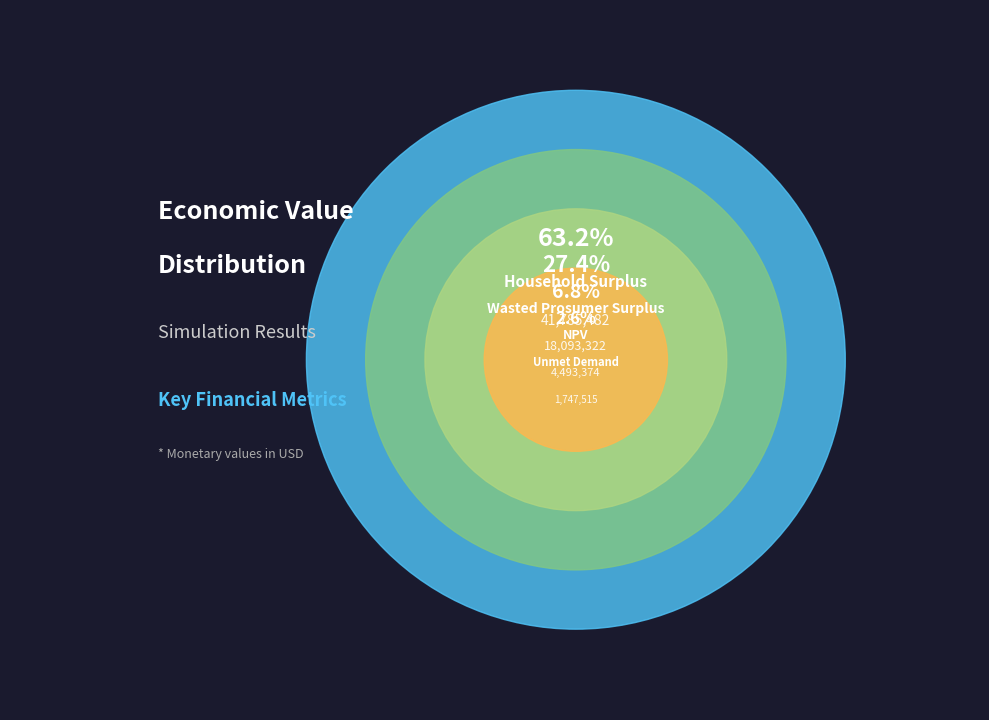

The Unmet Demand slice represents 10% of the pie. True or false?

False